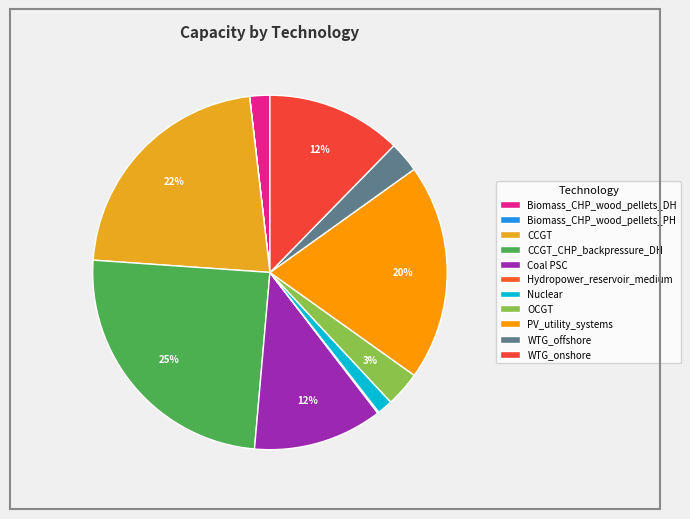

Count the number of slices in the pie.

11